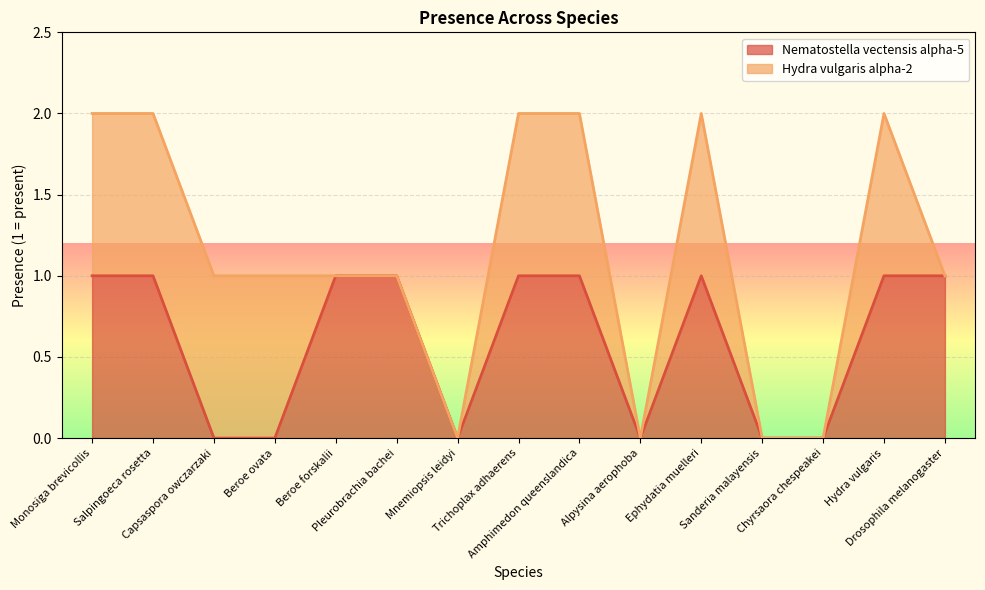

List the labels in order of value, largest first.

Monosiga brevicollis, Salpingoeca rosetta, Beroe forskalii, Pleurobrachia bachei, Trichoplax adhaerens, Amphimedon queenslandica, Ephydatia muelleri, Hydra vulgaris, Drosophila melanogaster, Capsaspora owczarzaki, Beroe ovata, Mnemiopsis leidyi, Alpysina aerophoba, Sanderia malayensis, Chyrsaora chespeakei